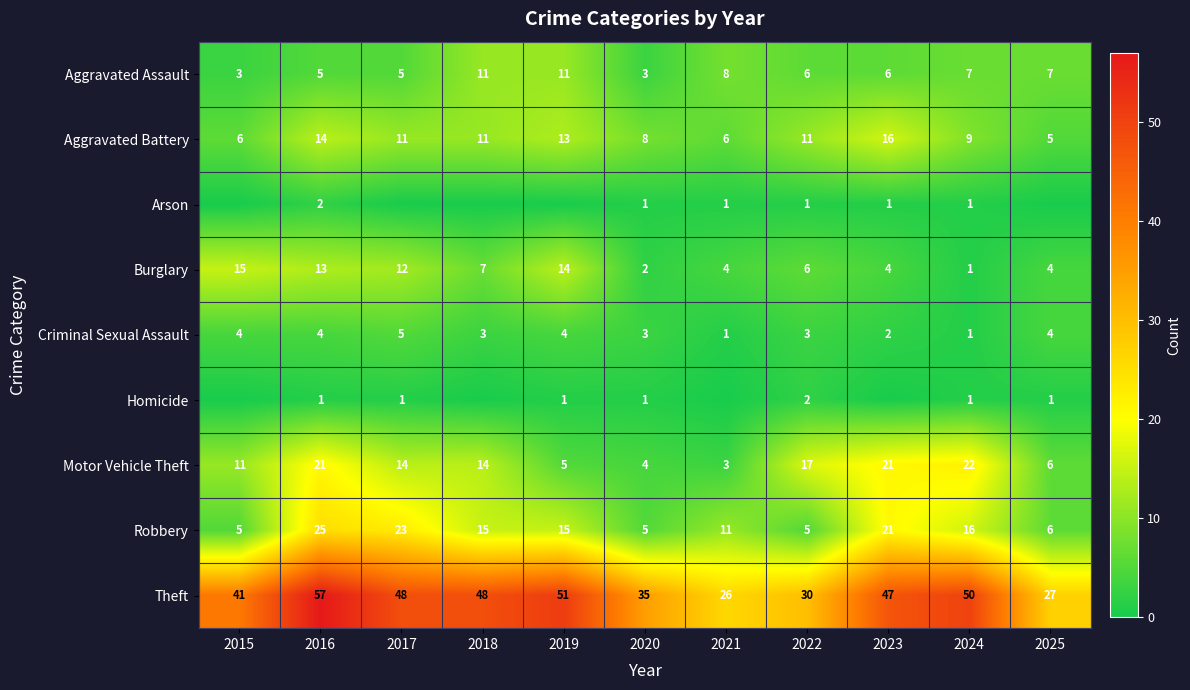

What is the sum of all Aggravated Battery values?

110